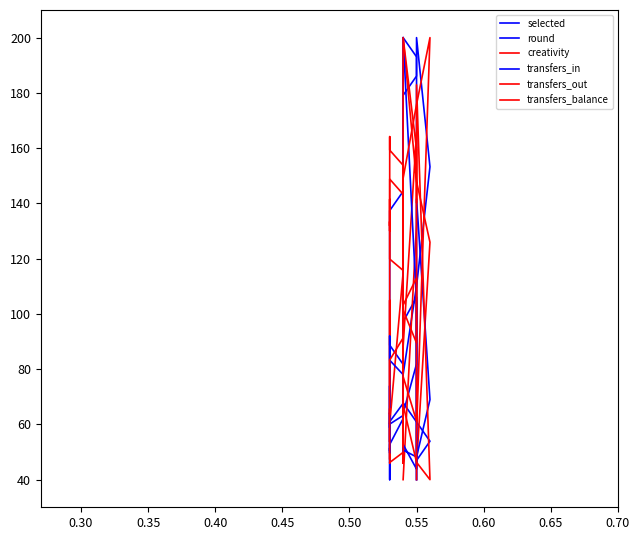

What is the difference between the maximum and second lowest values in the transfers_in series?

156.2